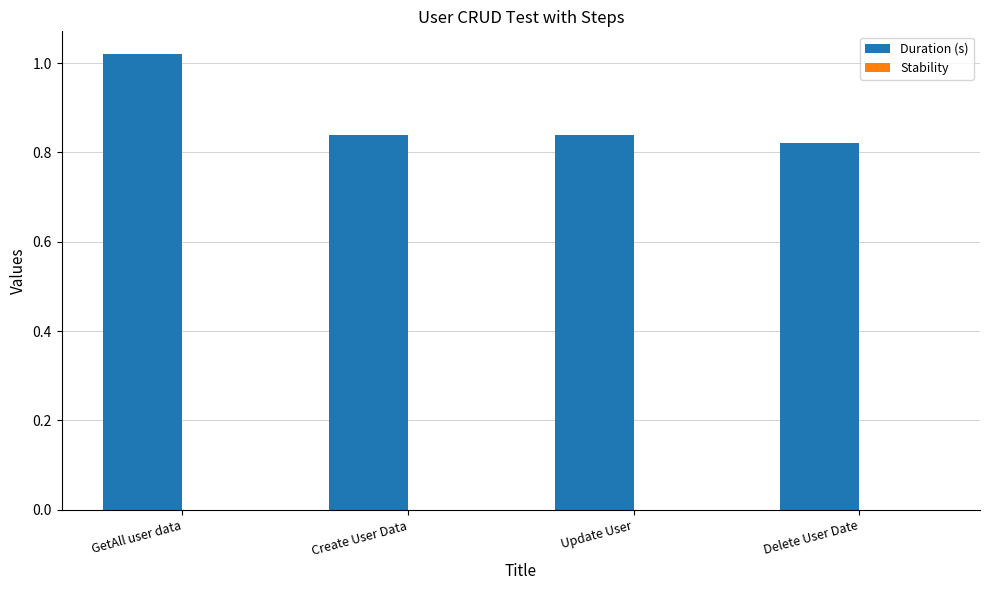

How many values are between 0 and 1?

3